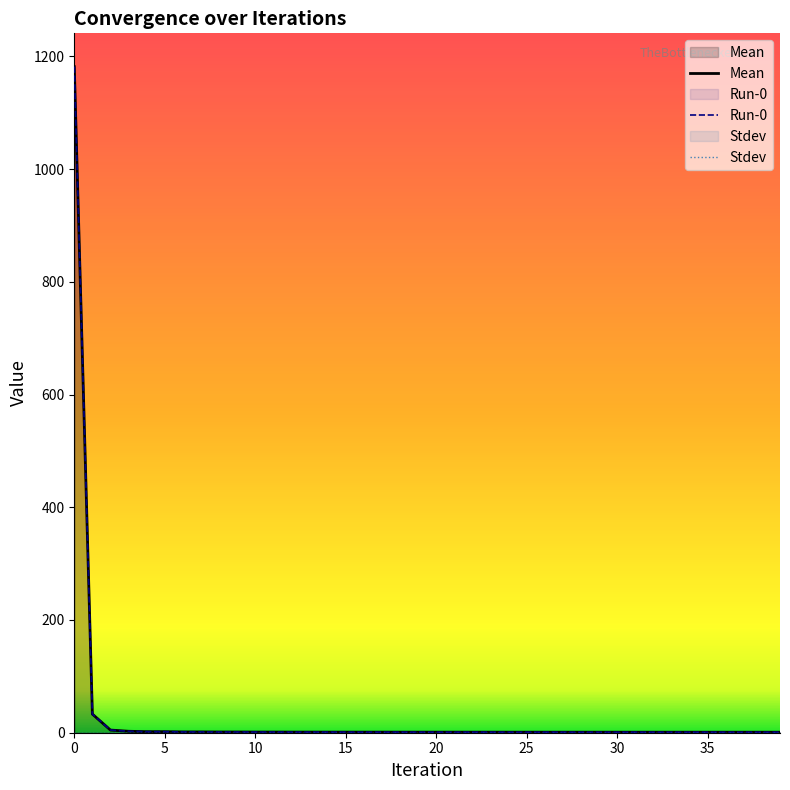

Reading right to left, extract all data points from this chart.

Mean: 0.9	0.9	0.9	0.9	0.9	0.9	0.9	0.9	0.9	0.9	0.9	0.9	0.9	0.9	0.9	0.9	1.0	1.0	1.0	1.0	1.0	1.0	1.0	1.0	1.0	1.0	1.1	1.1	1.2	1.2	1.3	1.3	1.4	1.4	1.8	1.8	2.6	4.7	33.0	1181.7
Run-0: 0.9	0.9	0.9	0.9	0.9	0.9	0.9	0.9	0.9	0.9	0.9	0.9	0.9	0.9	0.9	0.9	1.0	1.0	1.0	1.0	1.0	1.0	1.0	1.0	1.0	1.0	1.1	1.1	1.2	1.2	1.3	1.3	1.4	1.4	1.8	1.8	2.6	4.7	33.0	1181.7
Stdev: 0.0	0.0	0.0	0.0	0.0	0.0	0.0	0.0	0.0	0.0	0.0	0.0	0.0	0.0	0.0	0.0	0.0	0.0	0.0	0.0	0.0	0.0	0.0	0.0	0.0	0.0	0.0	0.0	0.0	0.0	0.0	0.0	0.0	0.0	0.0	0.0	0.0	0.0	0.0	0.0